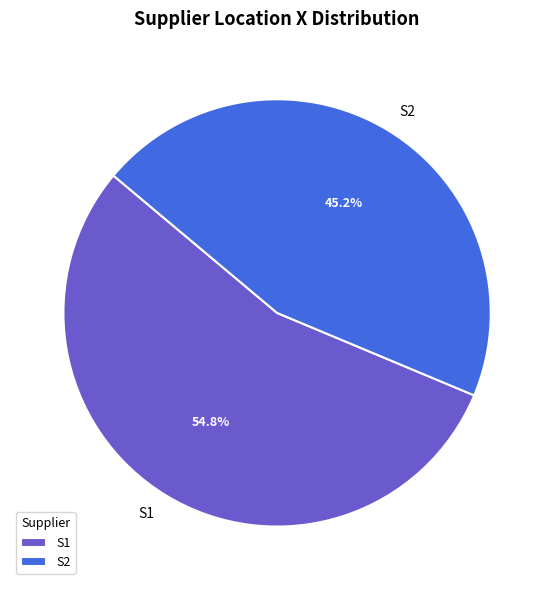

Which slice is the largest?

S1